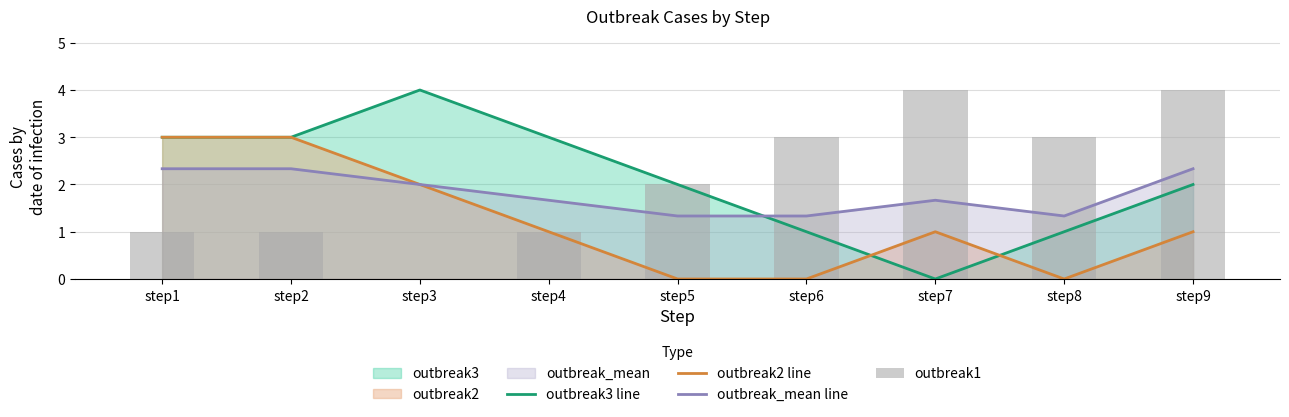

What are all the series names shown in the legend?

outbreak3 line, outbreak2 line, outbreak_mean line, outbreak1